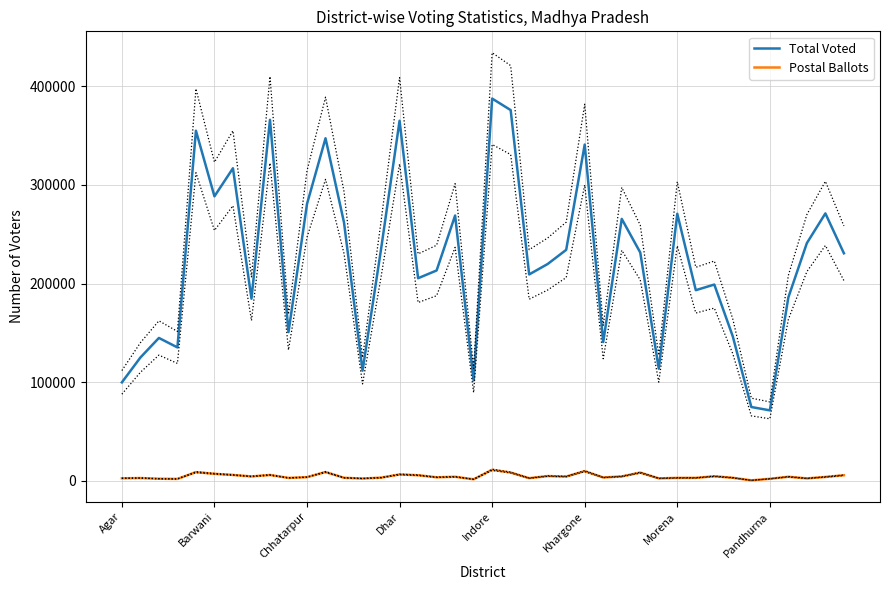

Is it true that Postal Ballots equals 4793 at 23?

True